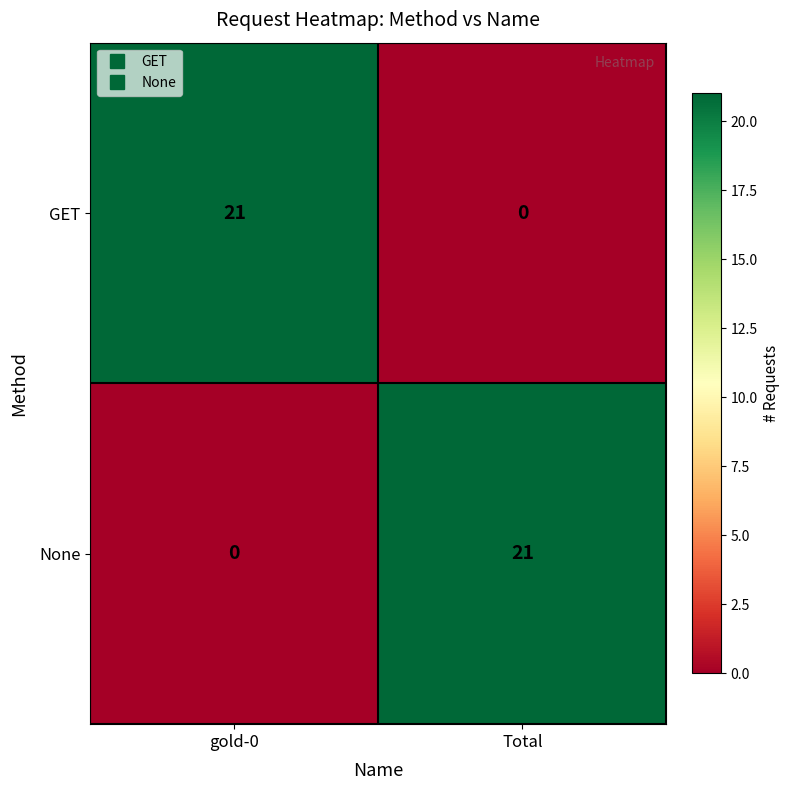

What is the difference between the maximum and minimum values in the None series?

21